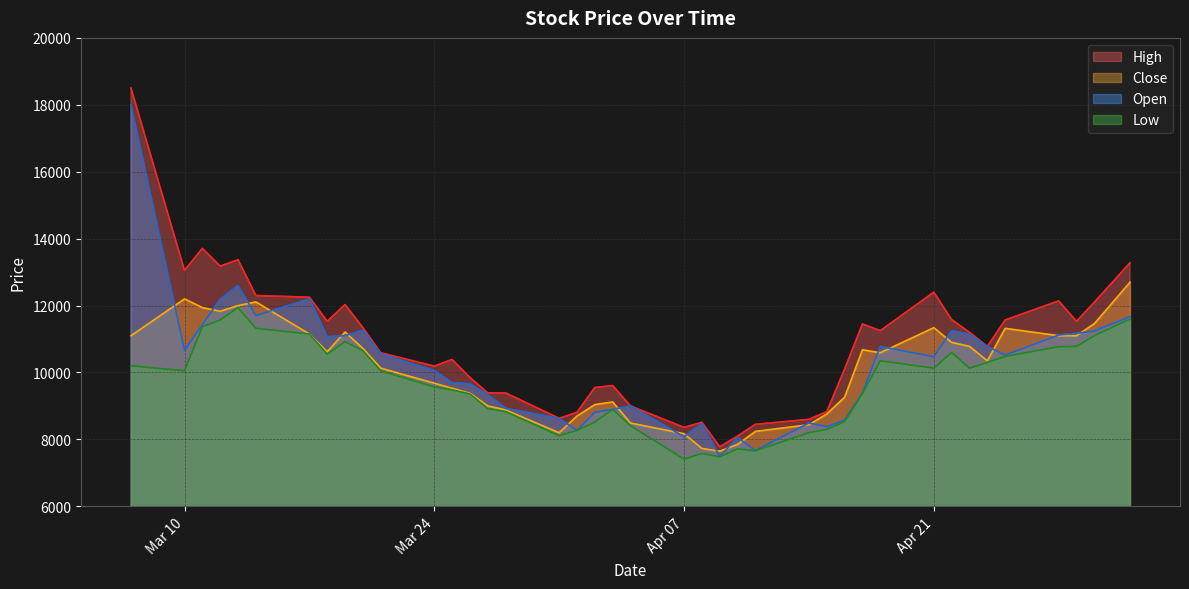

How many data points in Close are less than 10590?

20